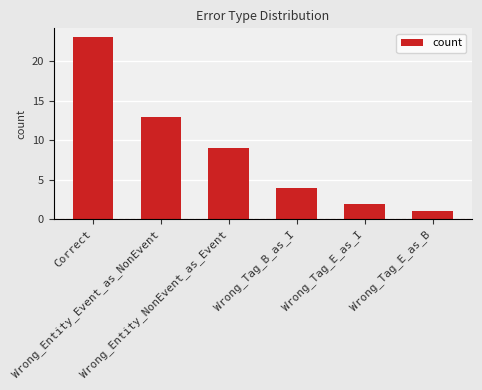

Reading left to right, what are all the values shown in this chart?

Correct=23	Wrong_Entity_Event_as_NonEvent=13	Wrong_Entity_NonEvent_as_Event=9	Wrong_Tag_B_as_I=4	Wrong_Tag_E_as_I=2	Wrong_Tag_E_as_B=1